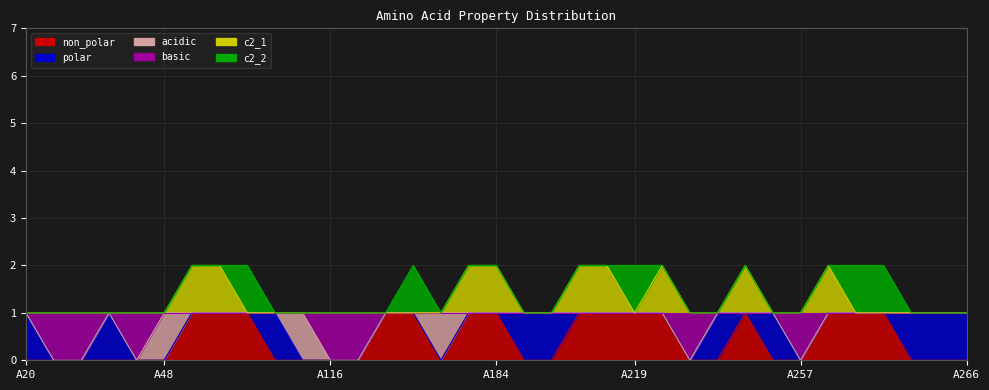

Between A48 and A262, which series saw the biggest shift?

non_polar